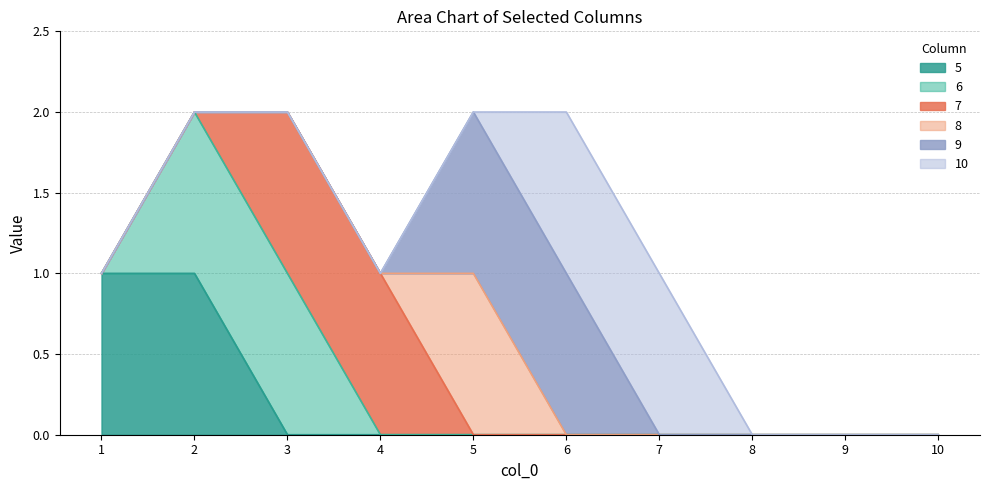

Is it true that 5 equals 1 at 5?

False